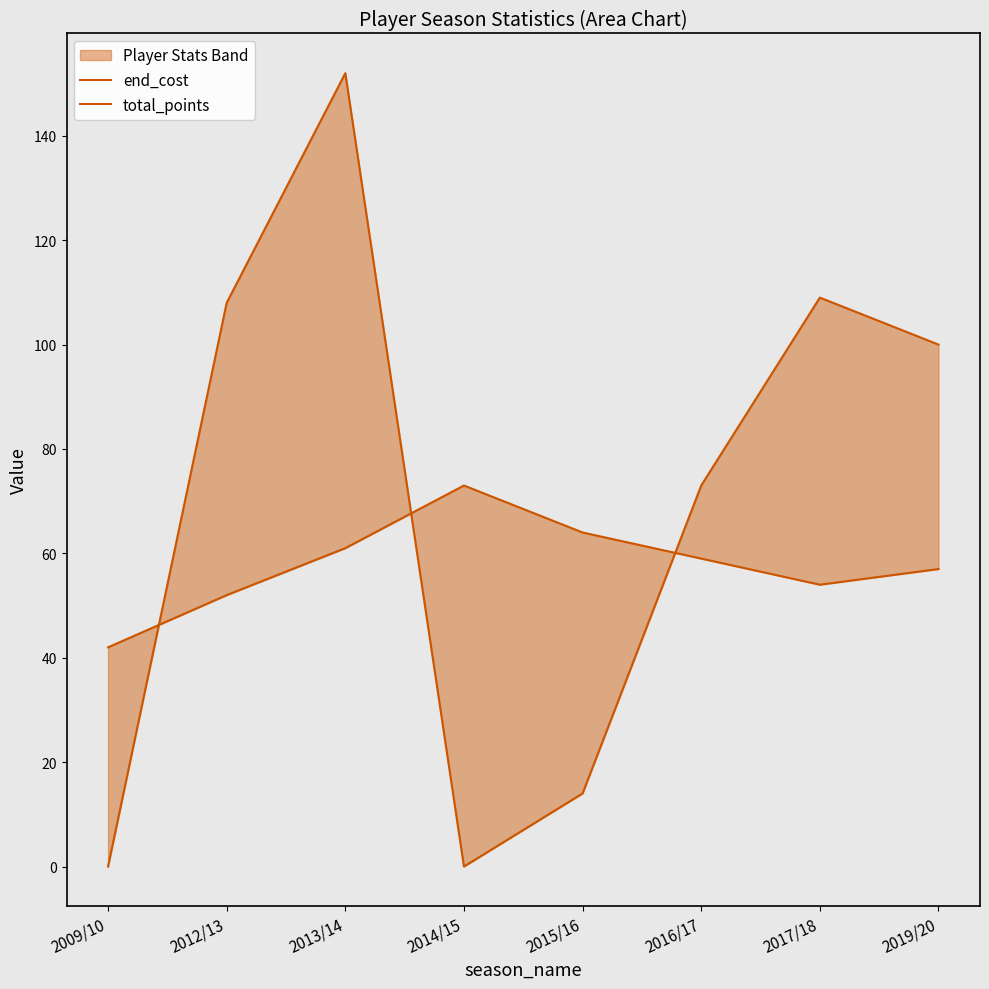

What is the difference between the maximum and minimum values in the end_cost series?

31